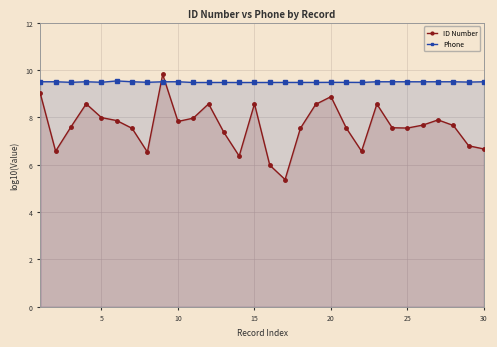

What is the difference between the maximum and minimum values in the ID Number series?

4.4